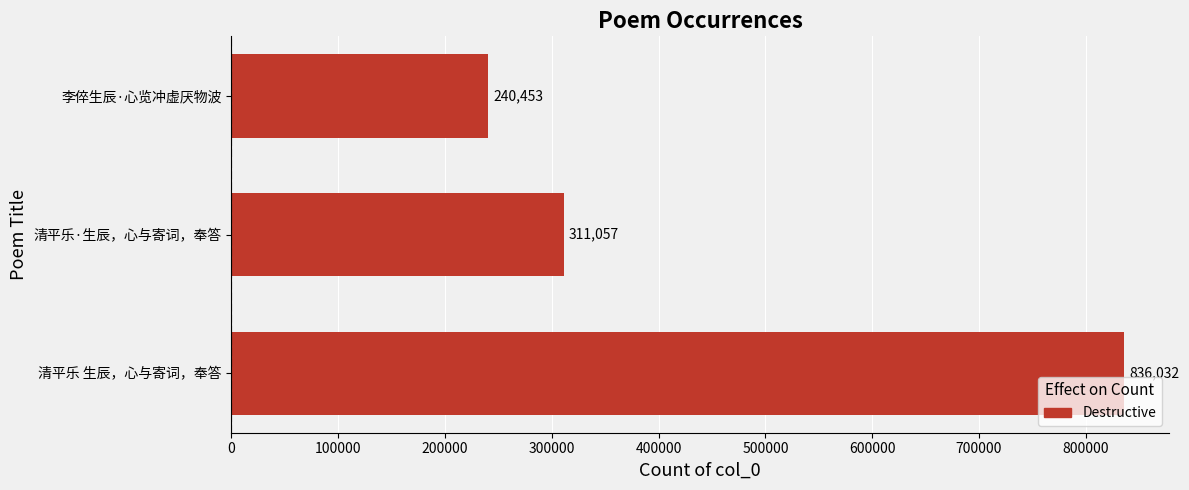

Is it true that the value at 清平乐 生辰，心与寄词，奉答 is 836032?

True